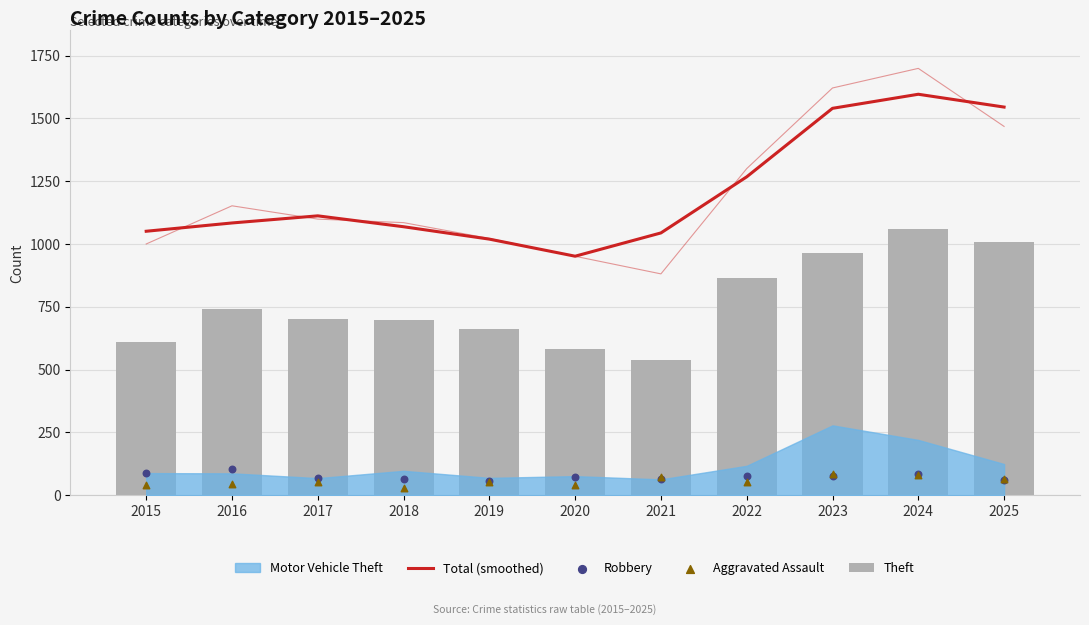

Which series contains the highest Y value?

Total (smoothed)